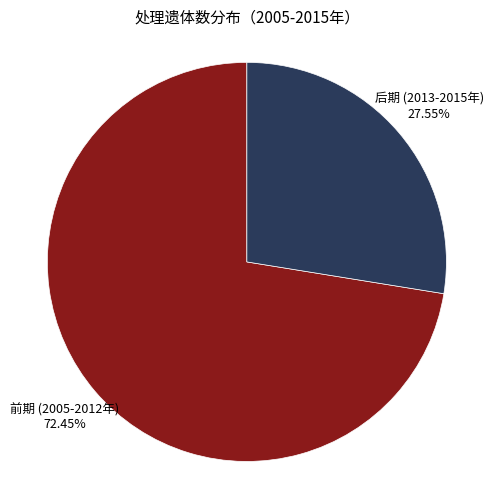

Is there a majority slice in this chart?

Yes